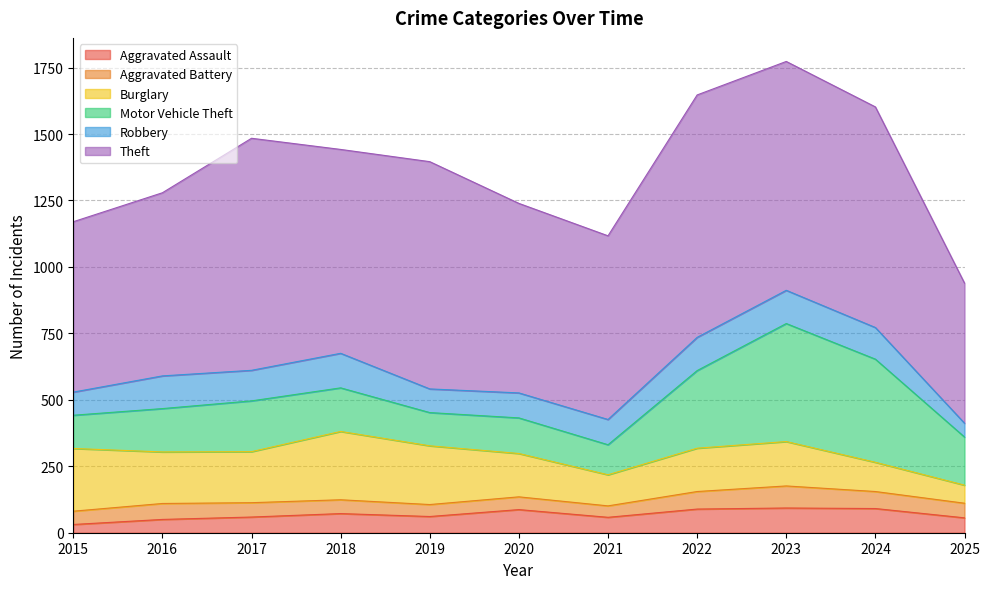

Rank the series by their maximum value, from lowest to highest.

Aggravated Battery, Aggravated Assault, Robbery, Burglary, Motor Vehicle Theft, Theft